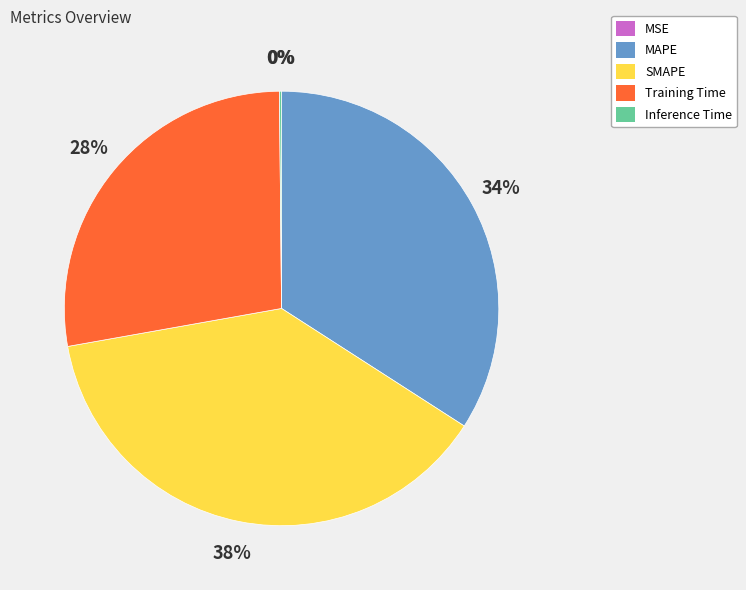

Is it true that Training Time is 42% of the pie?

False